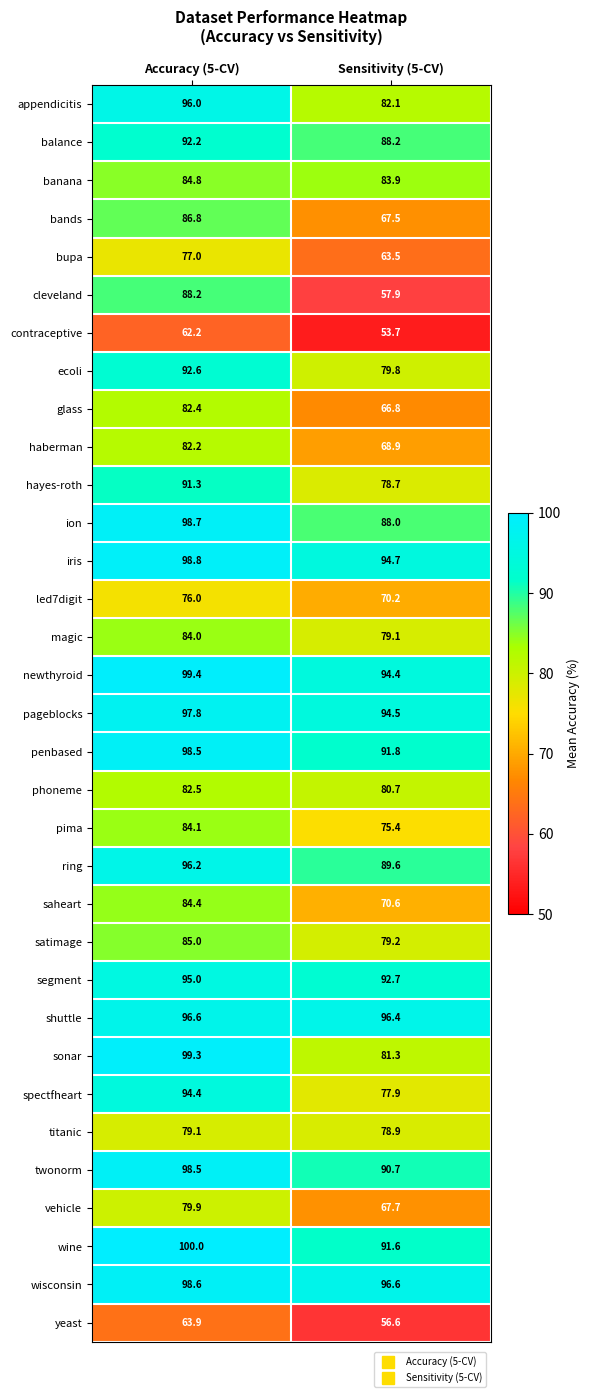

Which series has the largest total across all categories?

wisconsin